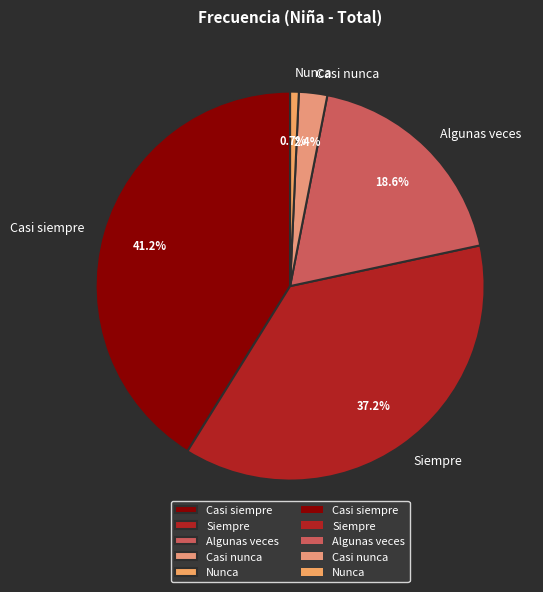

What portion of the pie excludes Casi nunca?

97.6%